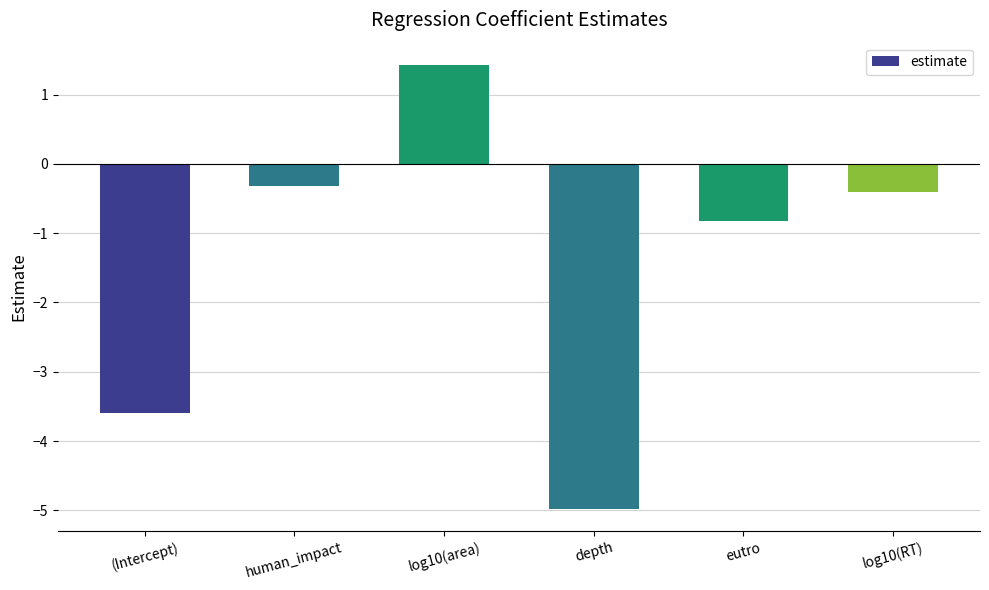

The value at log10(area) is 2.5. True or false?

False